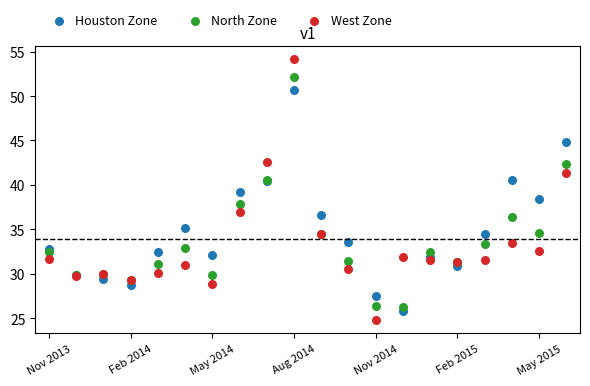

Which series contains the highest Y value?

West Zone